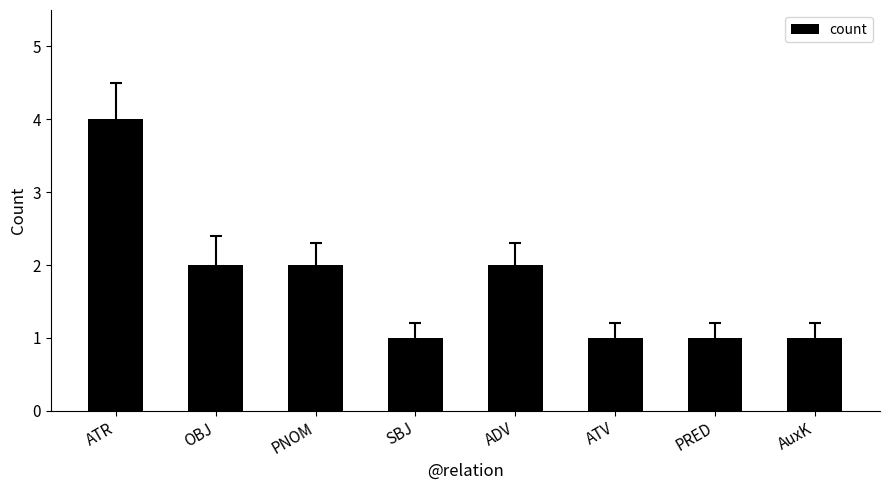

What is the sum of all values?

14